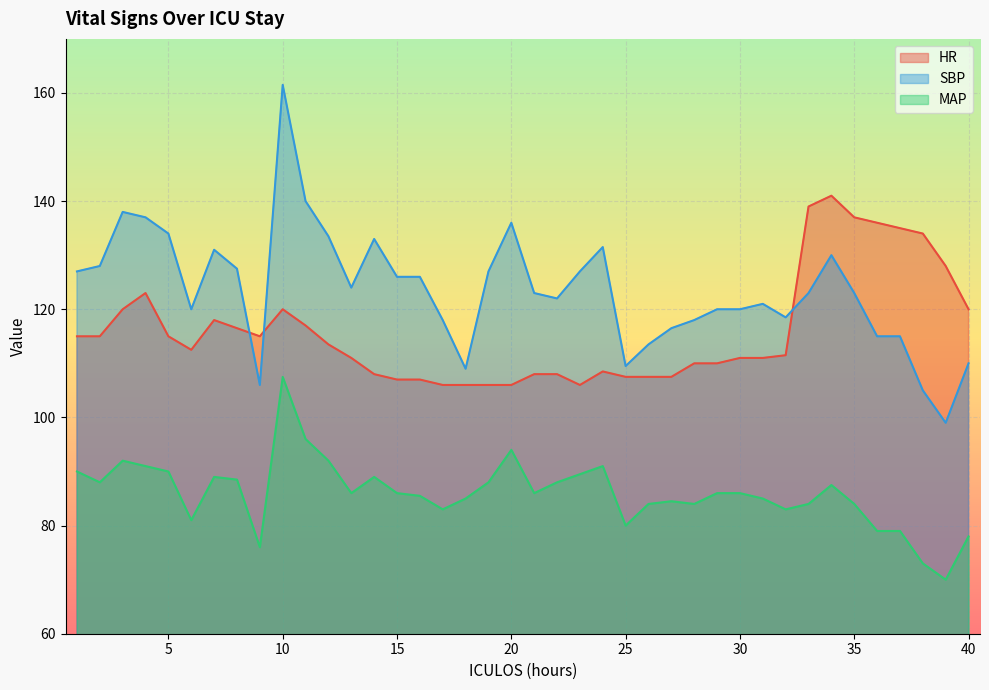

At which label is MAP closest to 88?

2